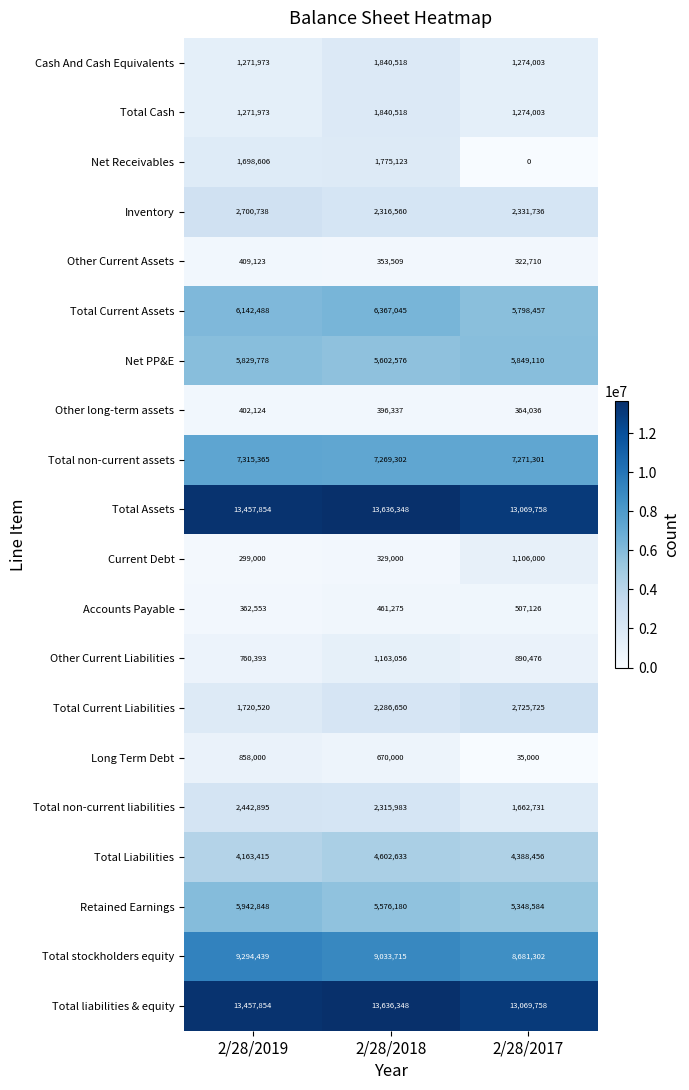

At which category does the chart reach its minimum across all series?

2/28/2017